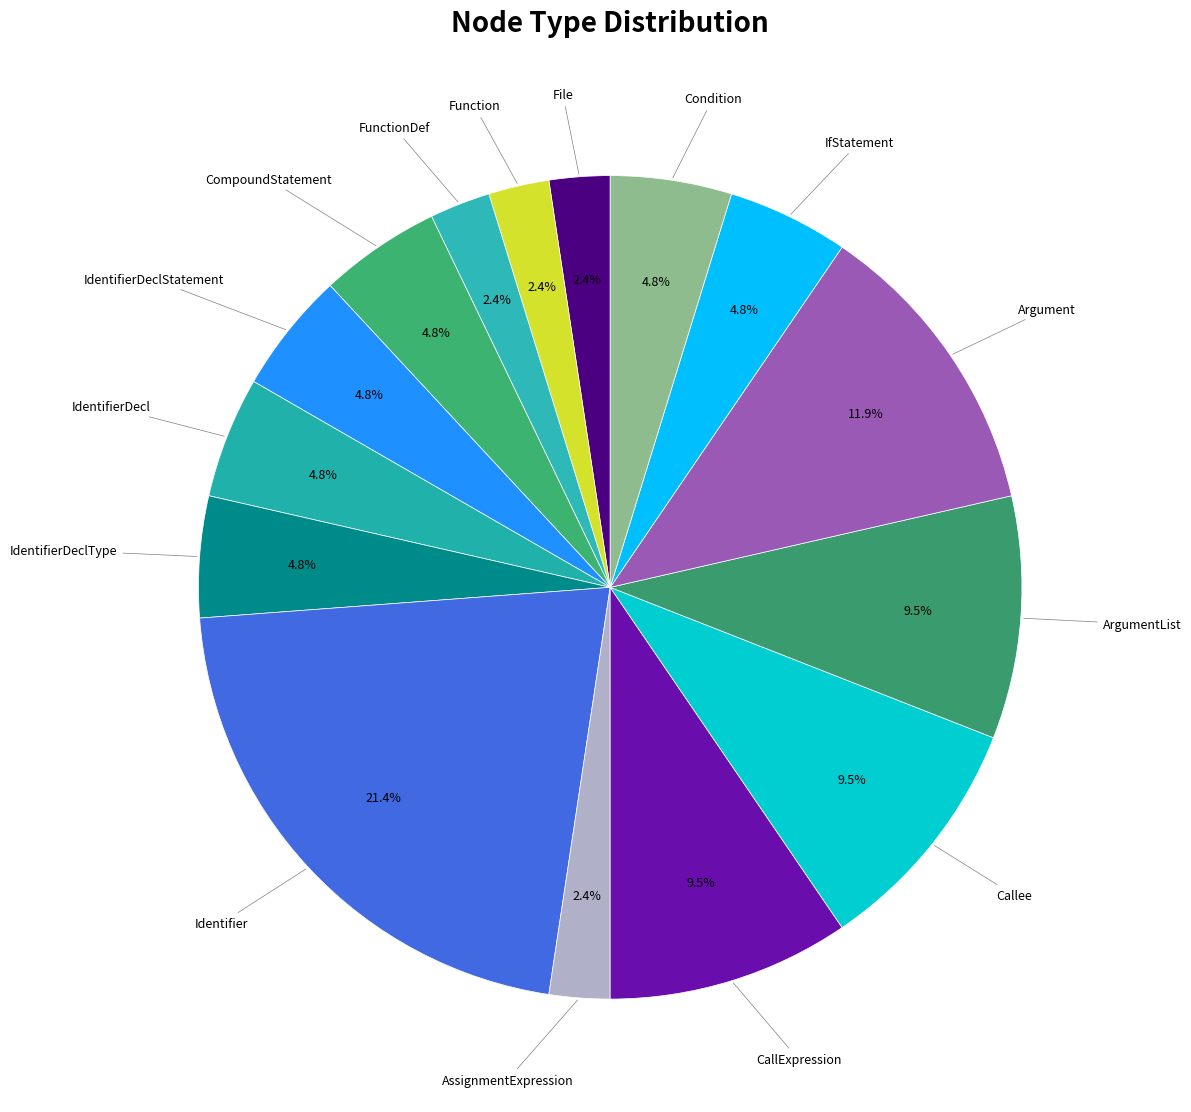

What percentage is the FunctionDef slice, to the nearest percent?

2%